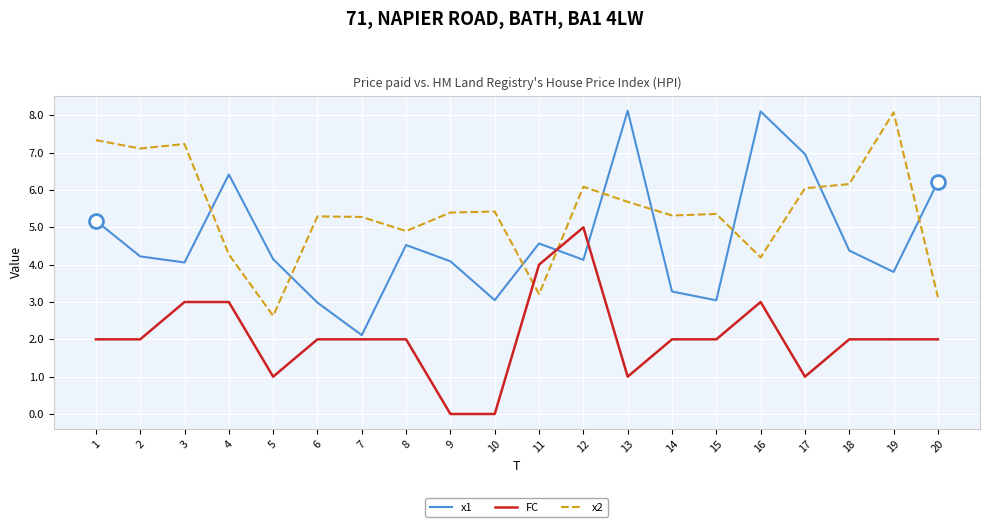

Rank the series at 2 from highest to lowest value.

x2, x1, FC